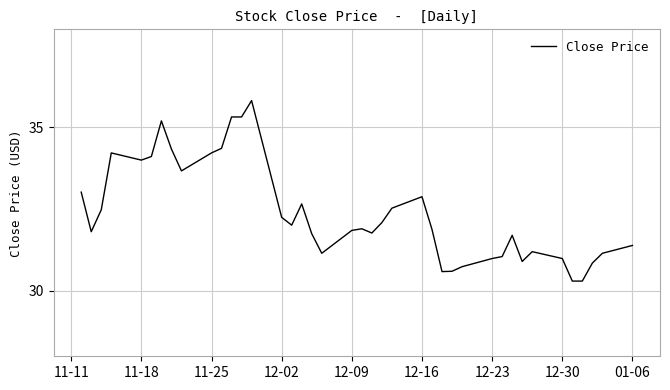

What is the smallest value displayed?

30.3